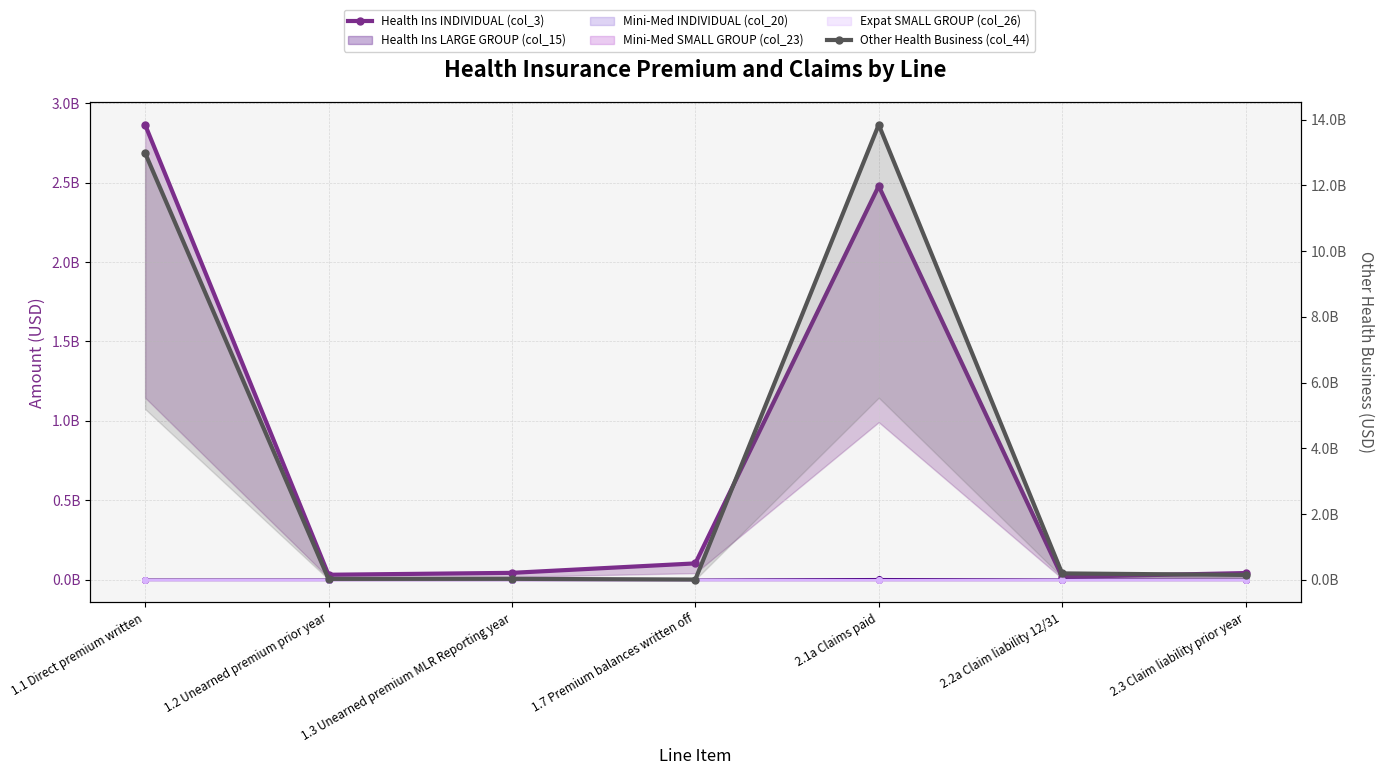

Is it true that Health Ins INDIVIDUAL (col_3) equals 16927959 at 2.2a Claim liability 12/31?

True